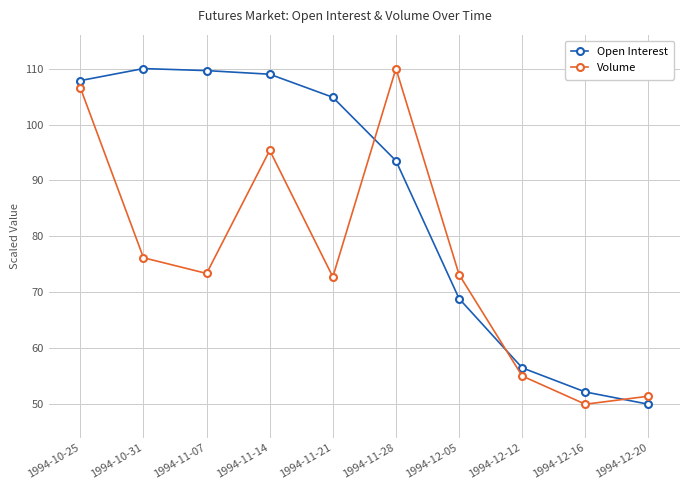

Is the value of Open Interest at 1994-11-21 greater than the value of Volume at 1994-11-28?

No